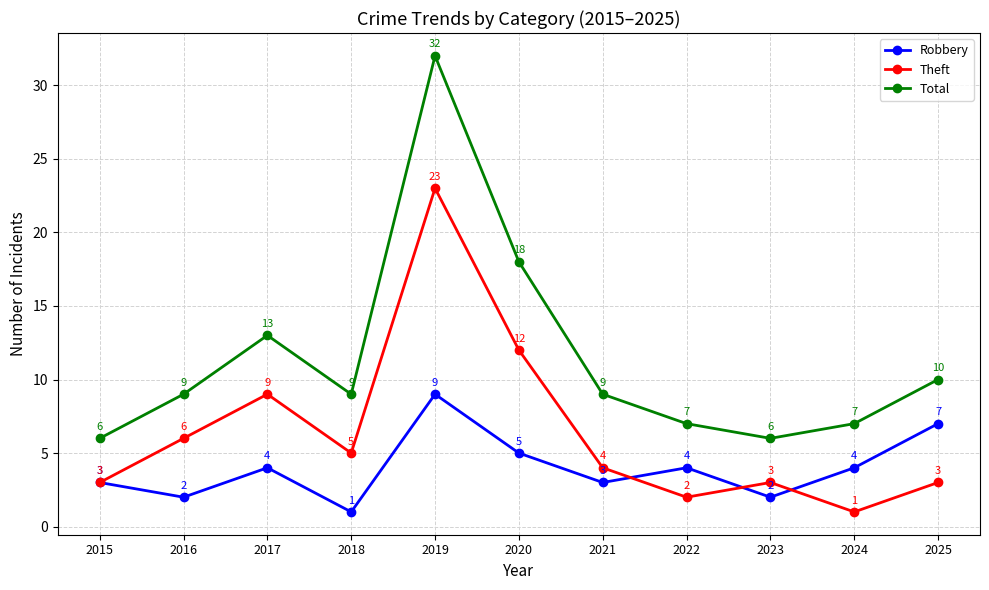

What is the sum of all Theft values?

71